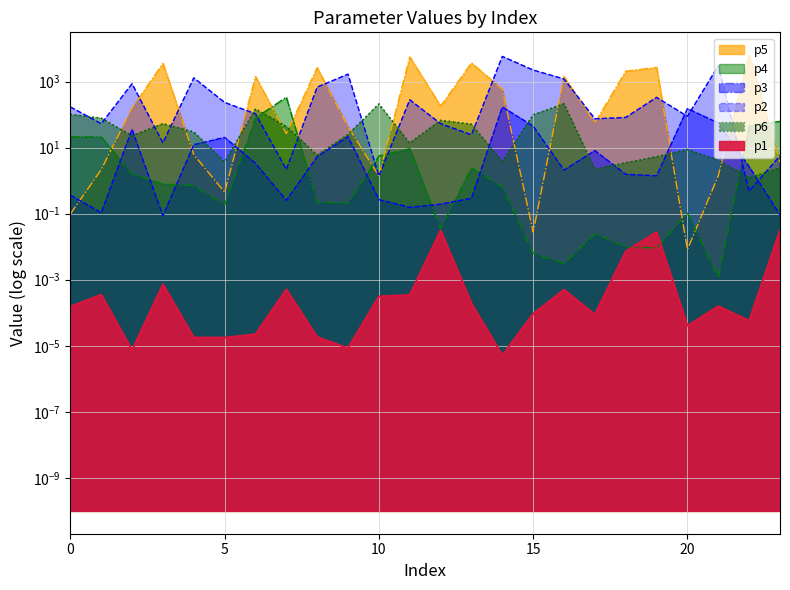

The value of p2 at 13 is 34.8. True or false?

False